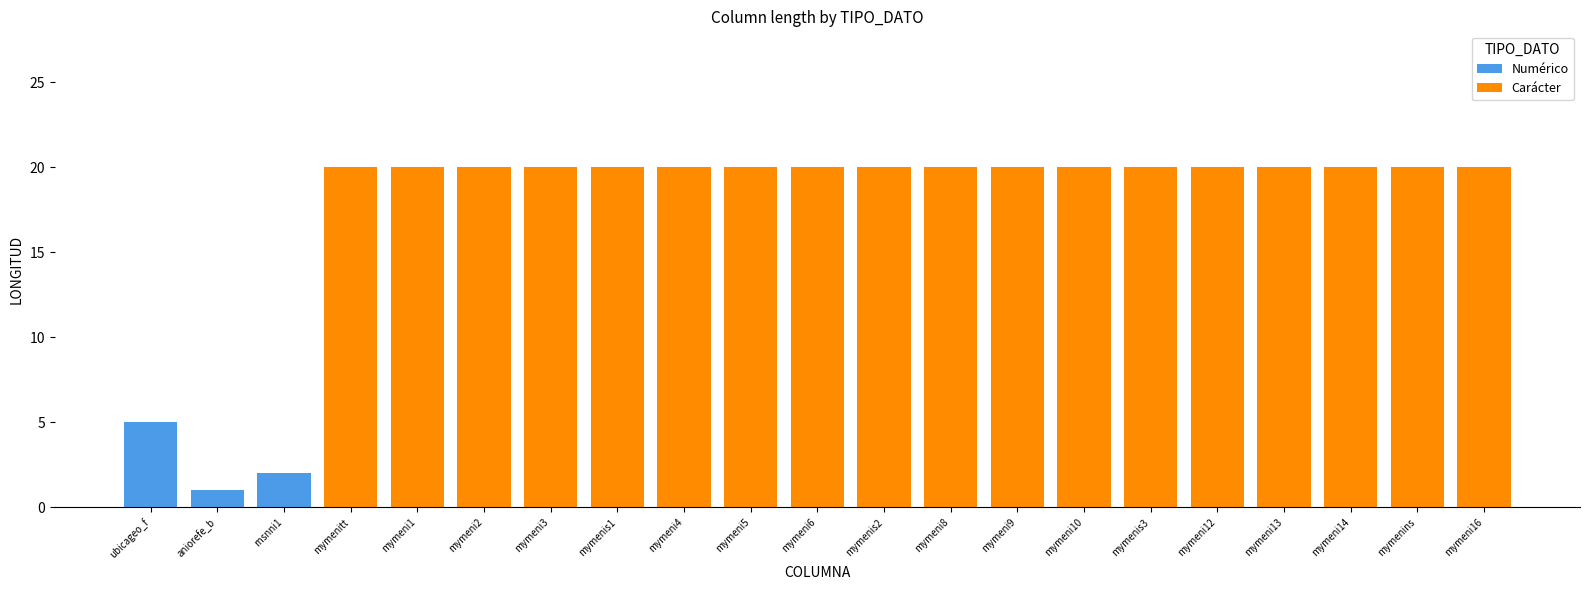

How many Numérico values are between 0 and 1?

19